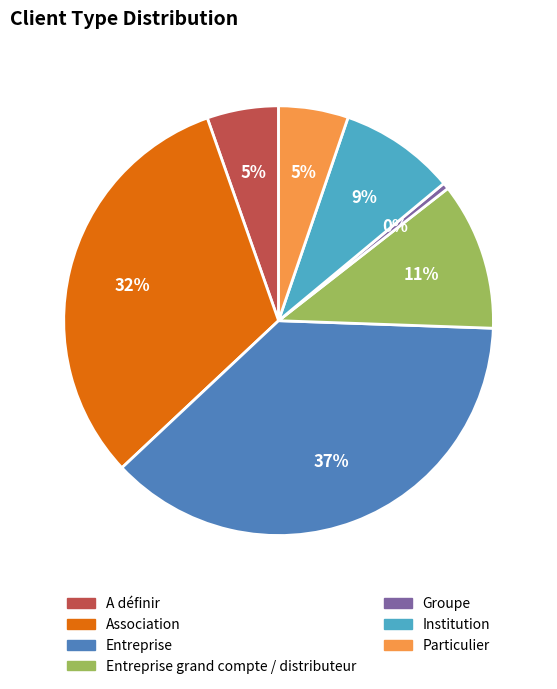

Combined, do Entreprise grand compte / distributeur and Groupe account for over 50%?

No